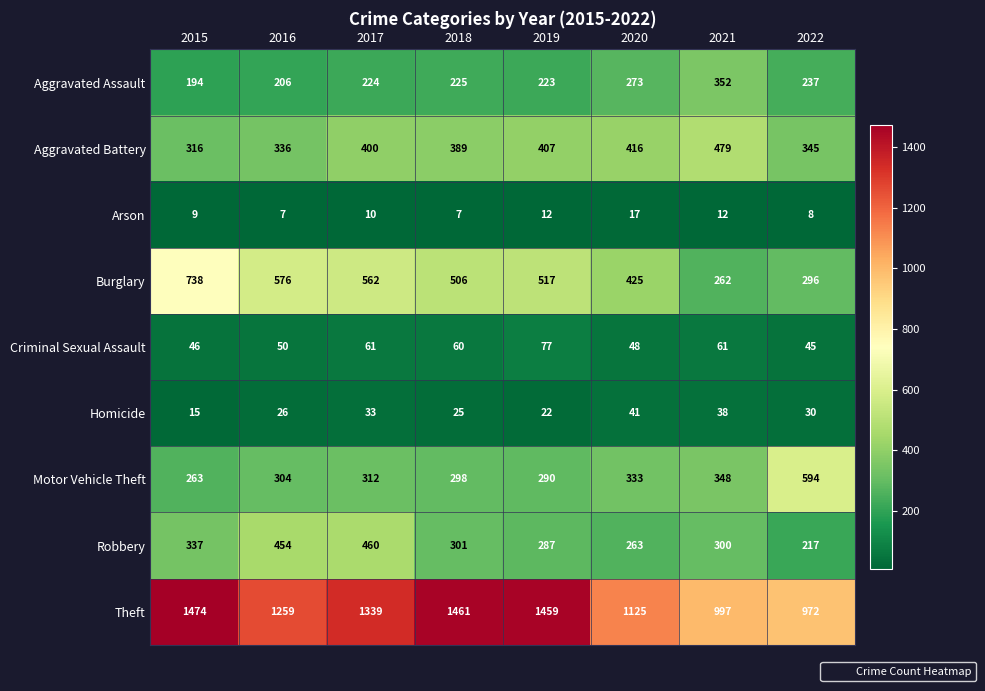

At how many categories does at least one series exceed 12?

8